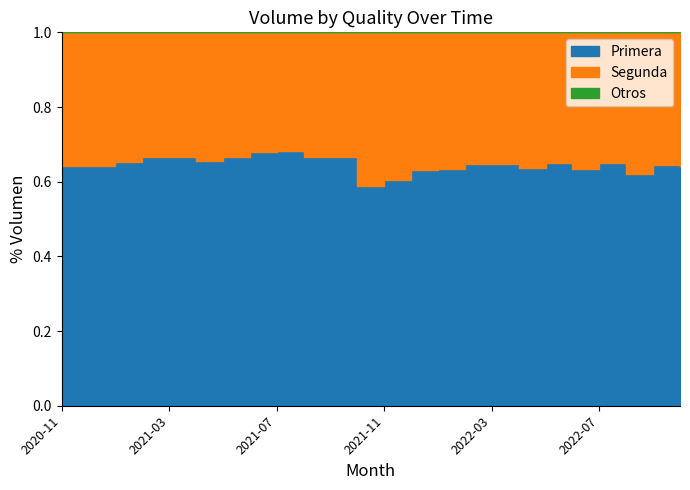

Is it true that Primera equals 3412 at 2021-10?

False